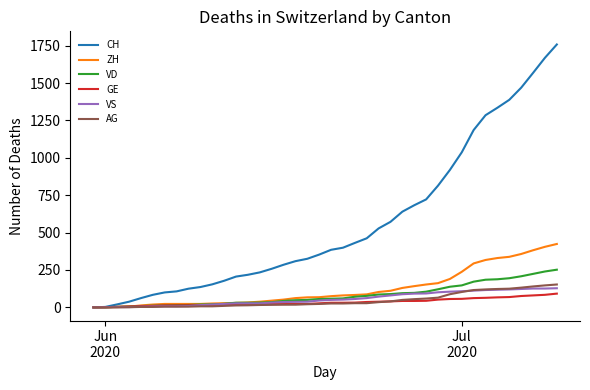

What is the greatest value displayed?

1758